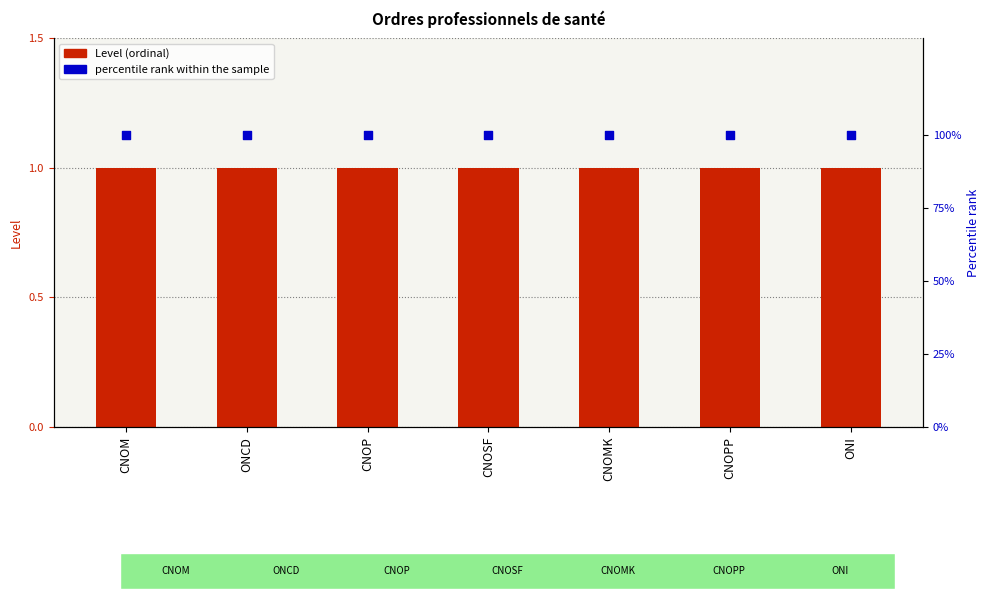

What are all the series names shown in the legend?

Level, percentile rank within the sample